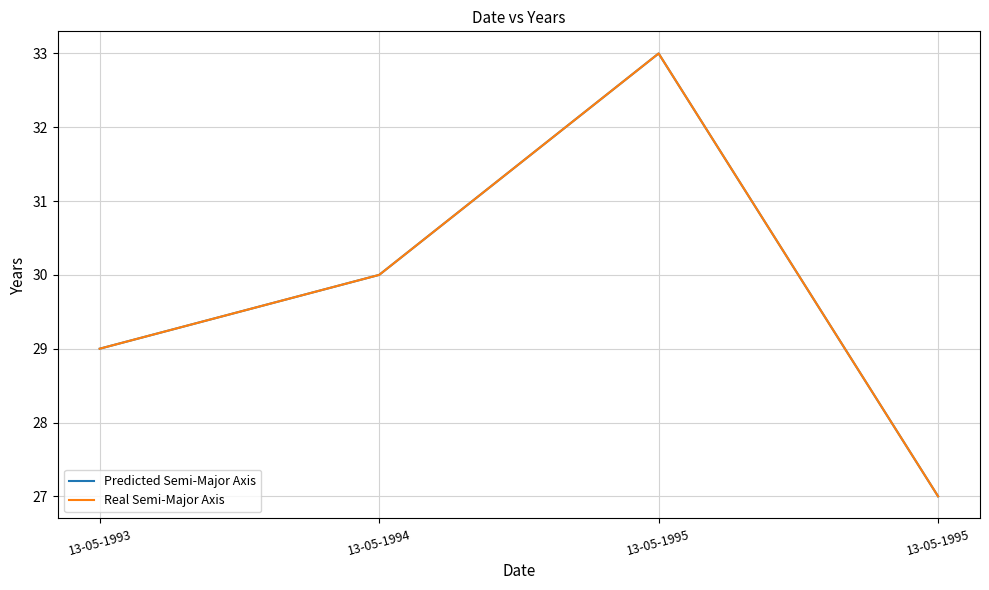

At which label is Predicted Semi-Major Axis closest to 30?

13-05-1994